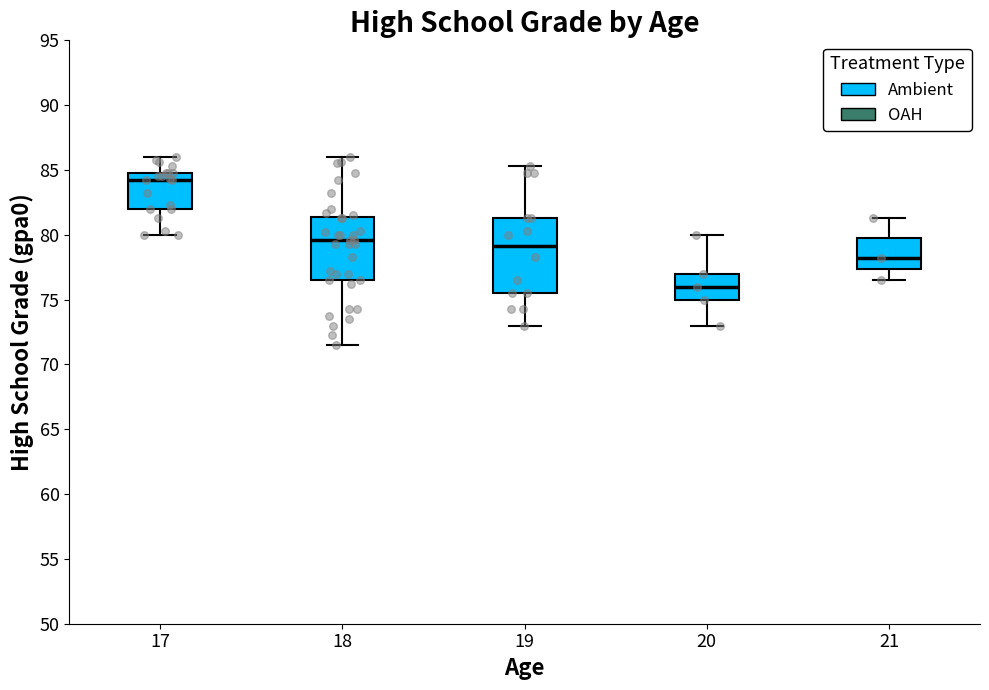

Which box has the highest median line?

17